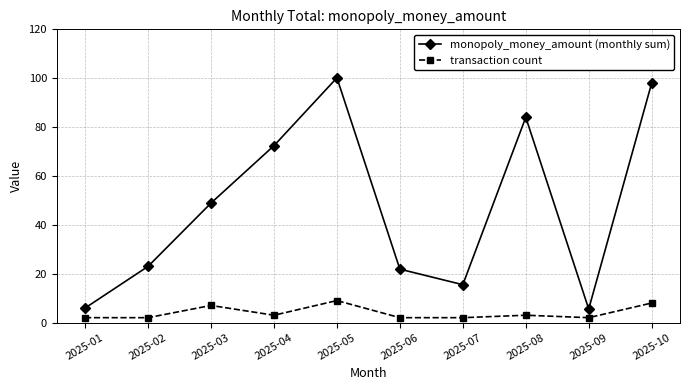

At which category is the sum across all series the highest?

2025-05